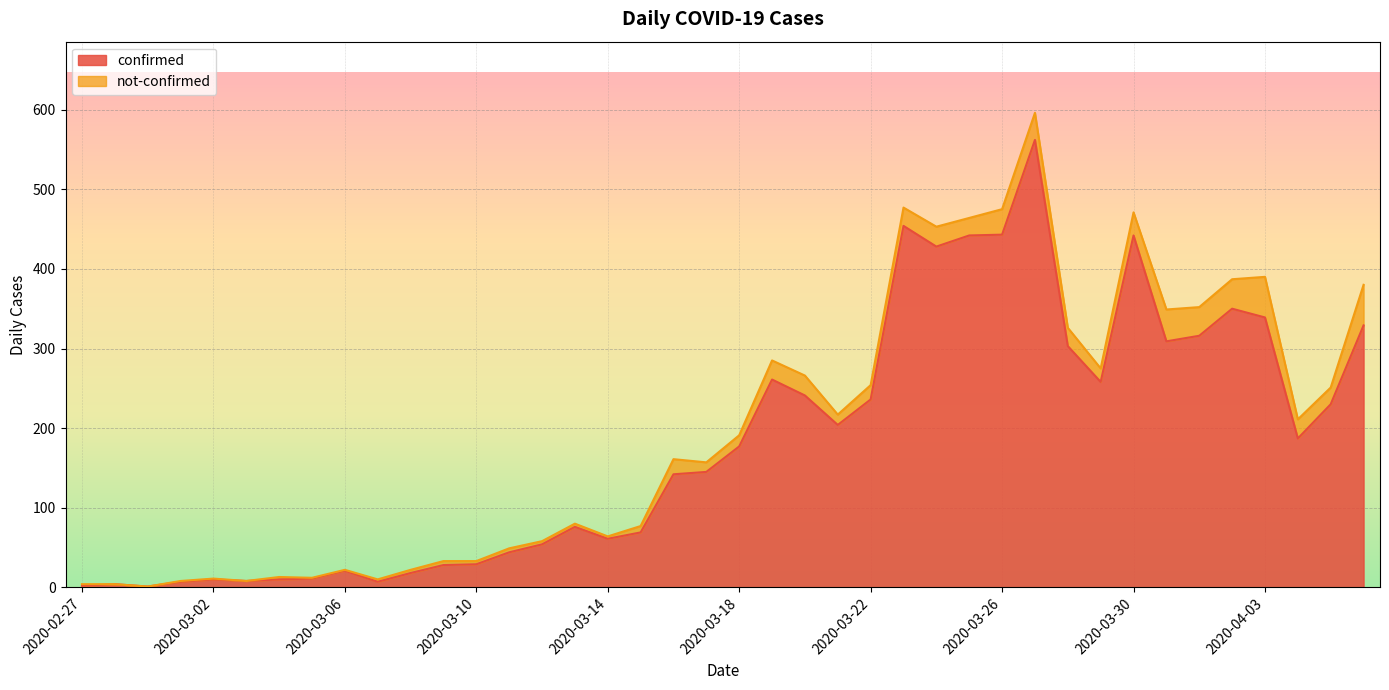

What is the difference between the values at 2020-03-21 and 2020-03-28?

99